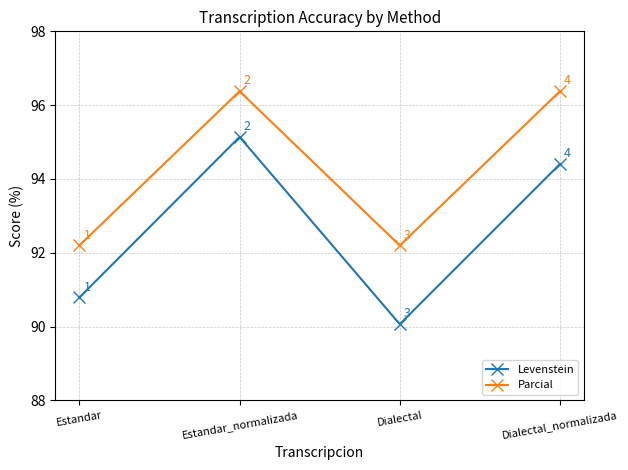

Where does the Parcial series first go above 96?

Estandar_normalizada